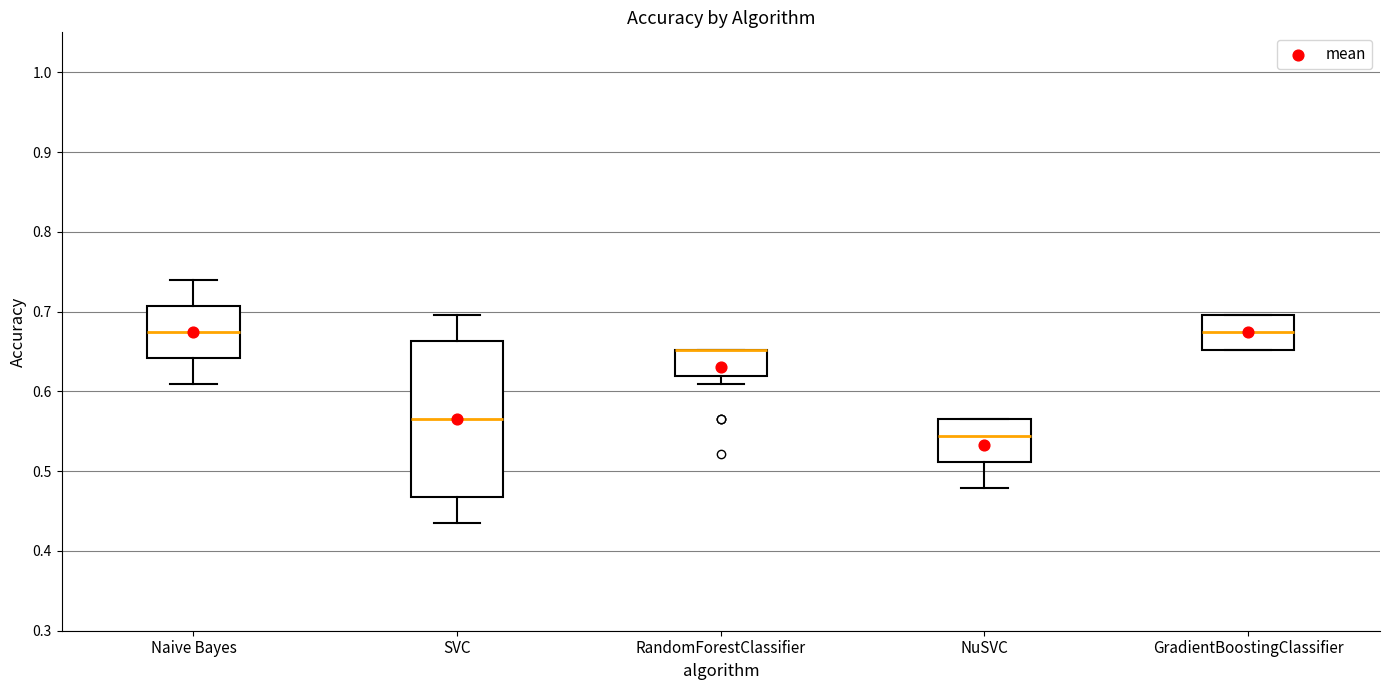

Reading left to right, transcribe this box plot: for each box, give where its median line is, the range the box spans, and where its two whiskers end, as read against the y-axis. The values are not printed on the chart, so give them approximately, as read against the axis.

Naive Bayes: median 0.67, box 0.64 to 0.71, whiskers 0.61 to 0.74
SVC: median 0.57, box 0.47 to 0.66, whiskers 0.43 to 0.70
RandomForestClassifier: median 0.65 (drawn on the box's upper edge), box 0.62 to 0.65, whiskers 0.61 to 0.65
NuSVC: median 0.54, box 0.51 to 0.57, whiskers 0.48 to 0.57
GradientBoostingClassifier: median 0.67, box 0.65 to 0.70, whiskers 0.65 to 0.70